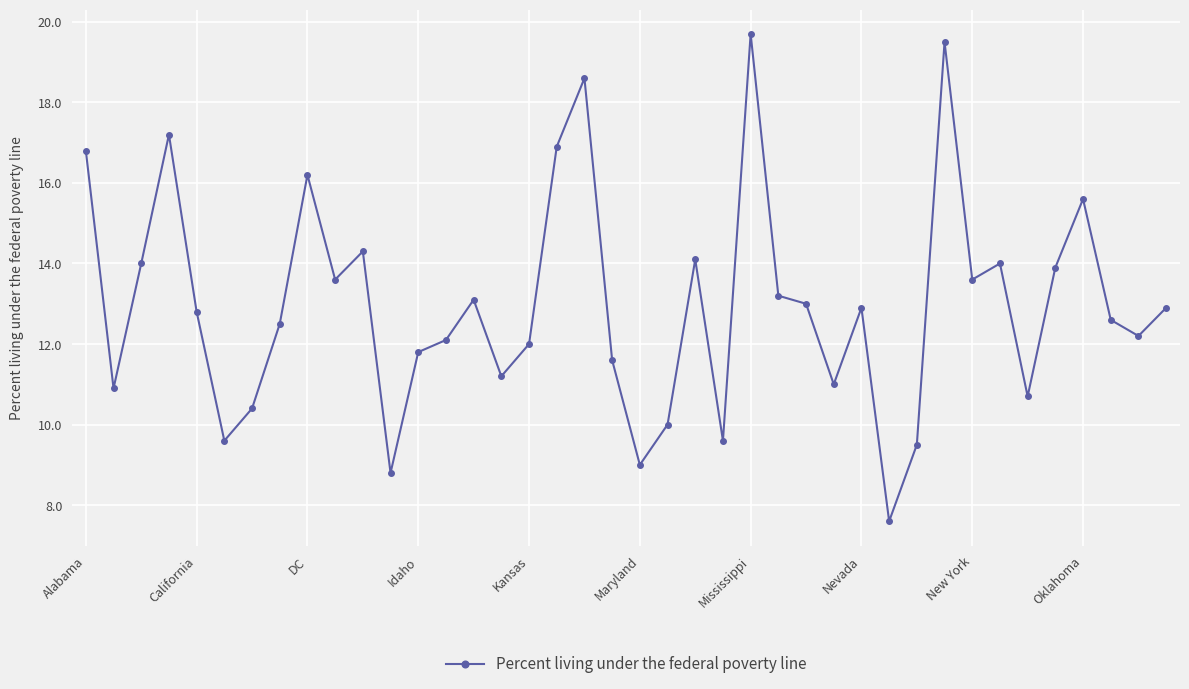

True or false: the data has more than 0 interior local peaks.

True